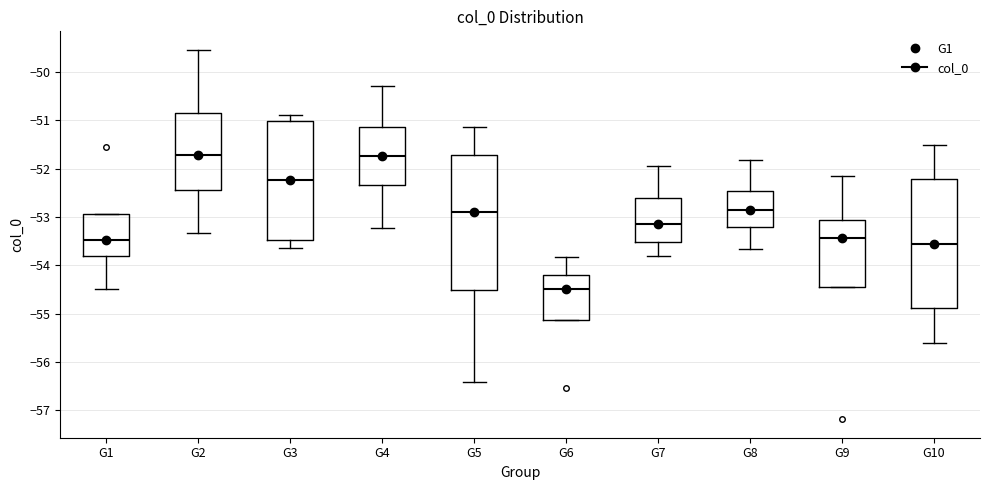

Reading left to right, read every box against the y-axis: the position of its median line, the range the box covers, and the ends of its whiskers. The values are not printed on the chart, so give them approximately, as read against the axis.

G1: median -53.5, box -53.8 to -52.9, whiskers -54.5 to -52.9
G2: median -51.7, box -52.4 to -50.8, whiskers -53.3 to -49.5
G3: median -52.2, box -53.5 to -51.0, whiskers -53.6 to -50.9
G4: median -51.7, box -52.3 to -51.1, whiskers -53.2 to -50.3
G5: median -52.9, box -54.5 to -51.7, whiskers -56.4 to -51.1
G6: median -54.5, box -55.1 to -54.2, whiskers -55.1 to -53.8
G7: median -53.1, box -53.5 to -52.6, whiskers -53.8 to -51.9
G8: median -52.9, box -53.2 to -52.5, whiskers -53.7 to -51.8
G9: median -53.4, box -54.4 to -53.1, whiskers -54.4 to -52.2
G10: median -53.5, box -54.9 to -52.2, whiskers -55.6 to -51.5